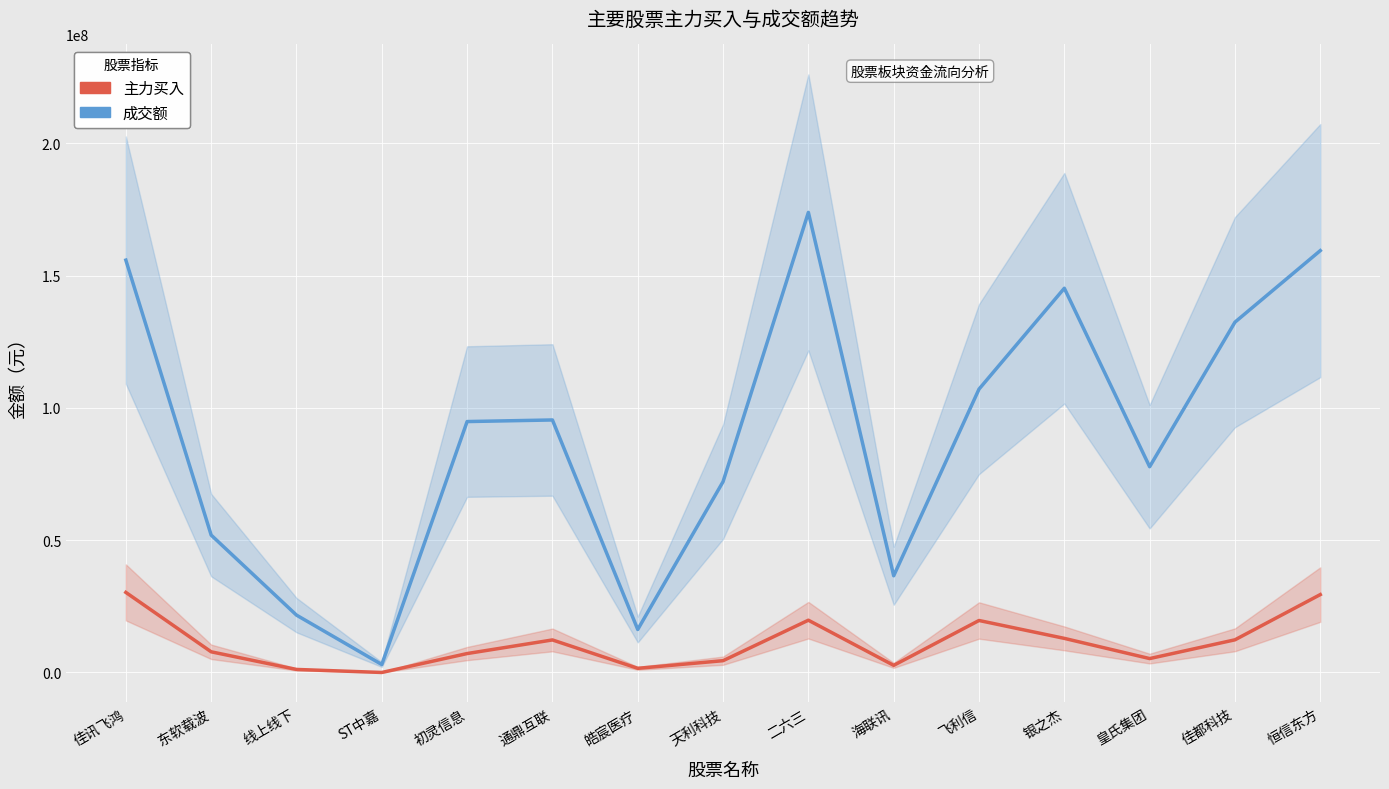

What is the sum of the 主力买入 values at 佳讯飞鸿 and 通鼎互联?

42571954